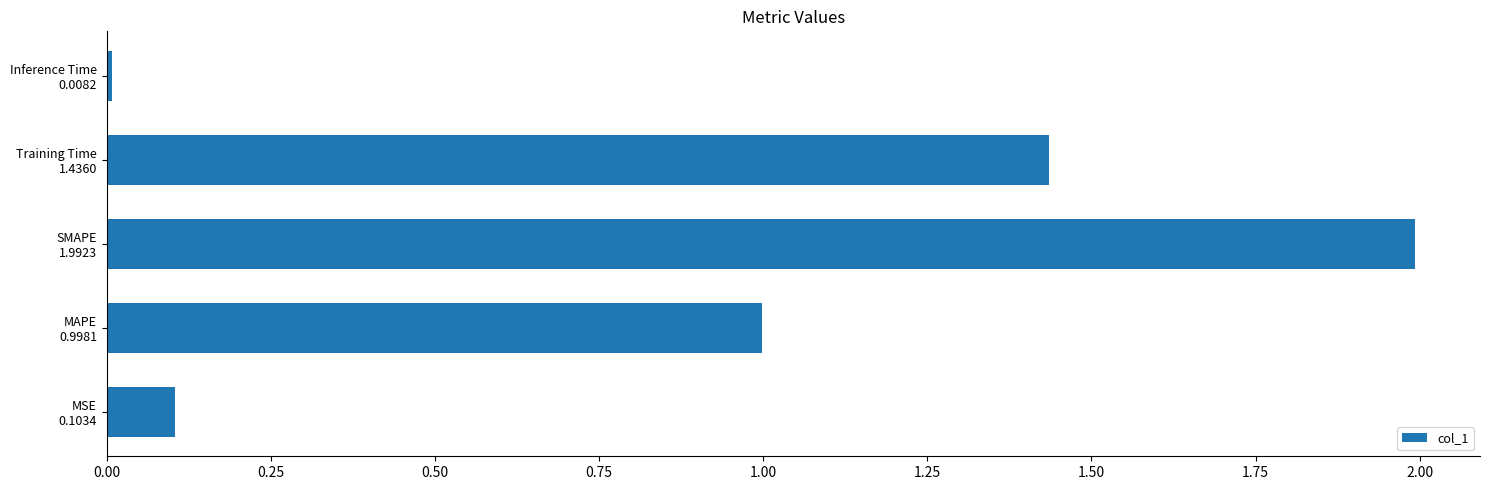

What is the difference between the maximum and second lowest values?

1.9